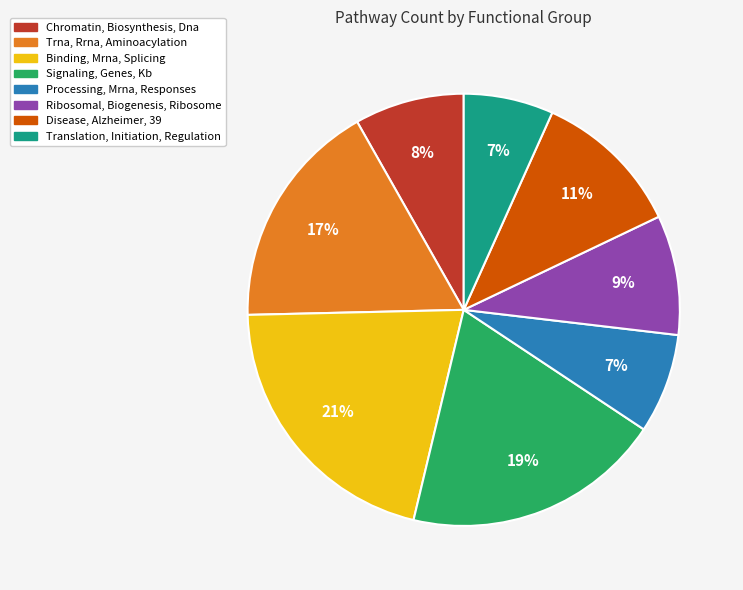

Combined, do Signaling, Genes, Kb and Disease, Alzheimer, 39 account for over 50%?

No